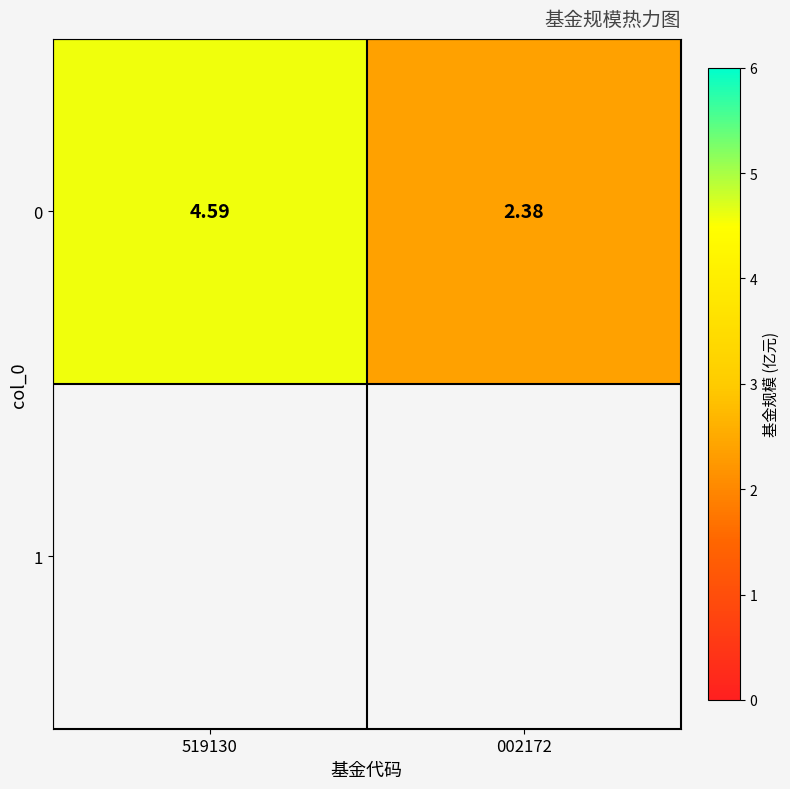

Which category has the highest value across all series?

519130